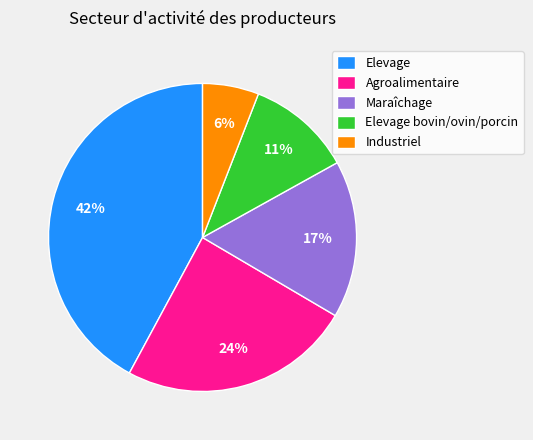

Is there a majority slice in this chart?

No